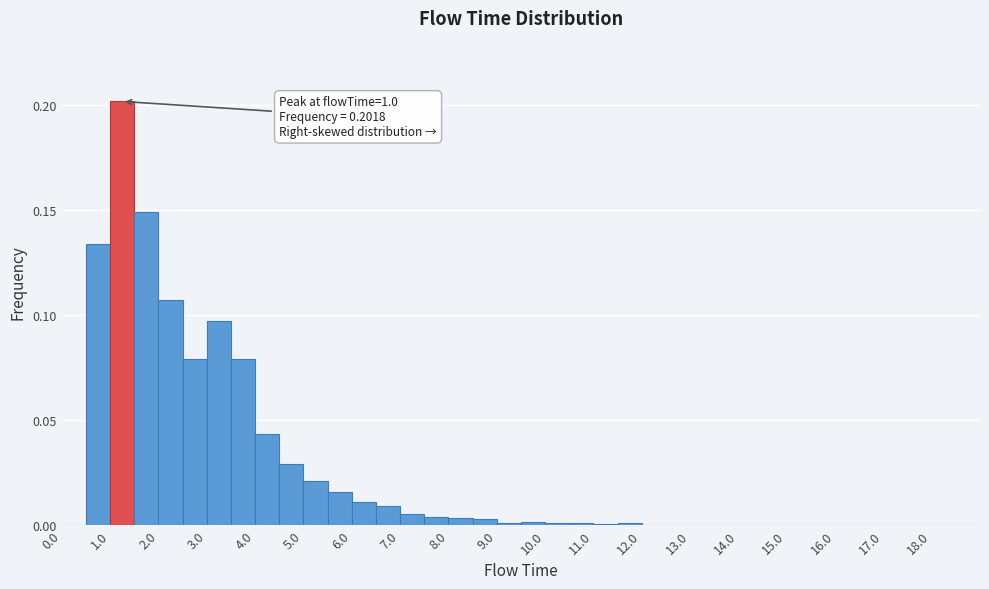

Which range on the x-axis has the tallest bar?

1.0 to 1.5